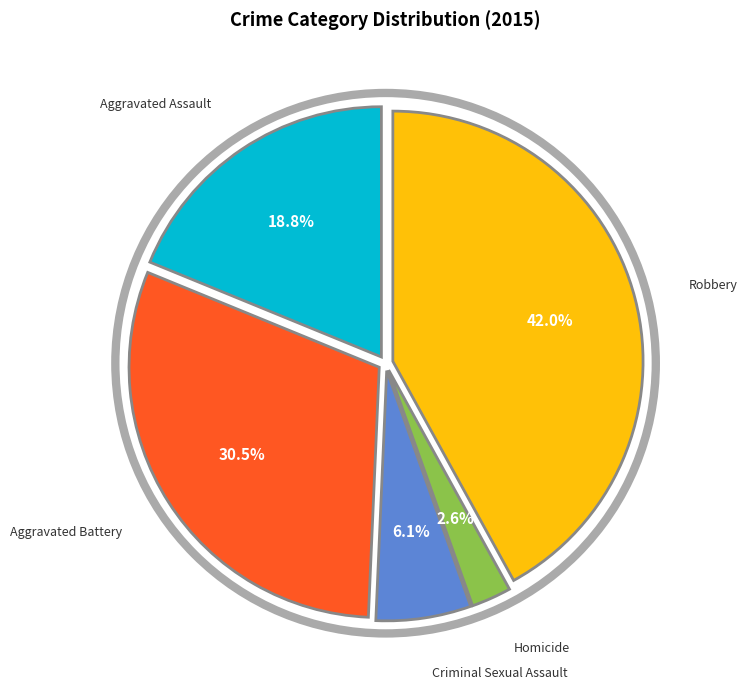

How much of the chart is everything except Homicide?

97.4%